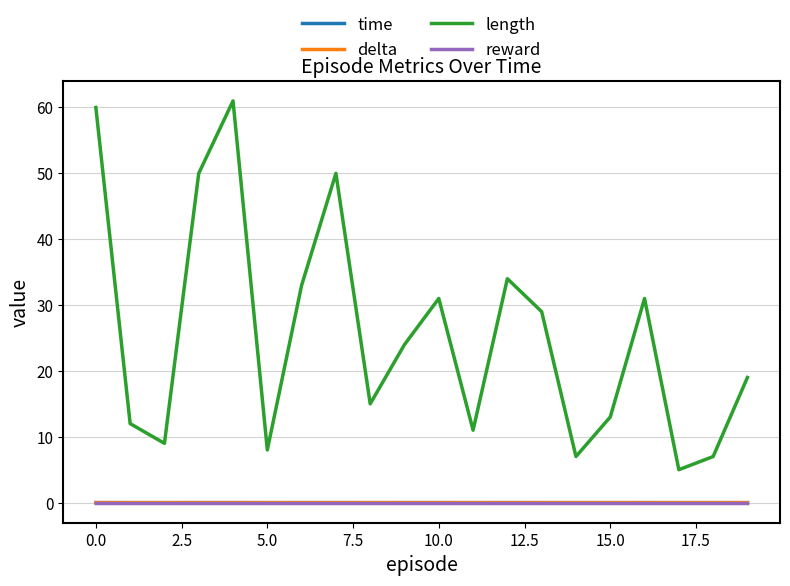

Which series has the largest total across all categories?

length